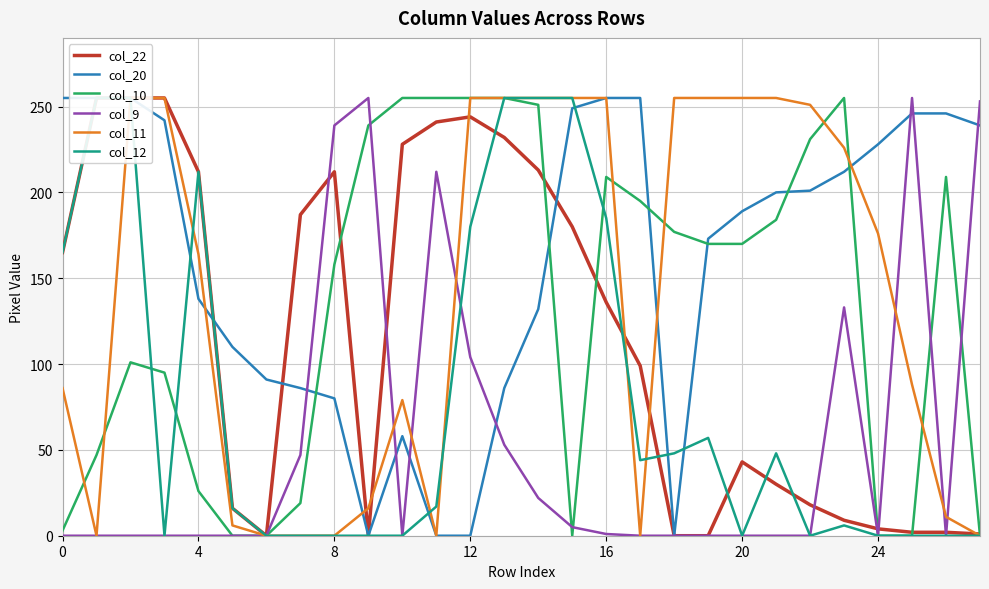

How many data points in col_22 are above 136?

13